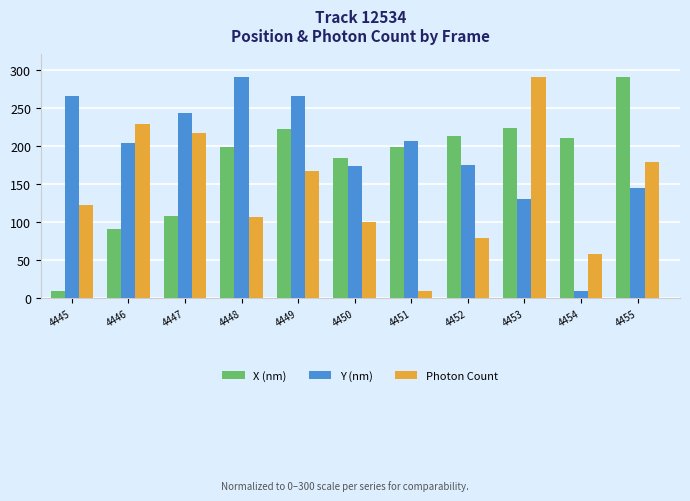

At 4449, list the series in order from smallest to largest.

Photon Count, X (nm), Y (nm)